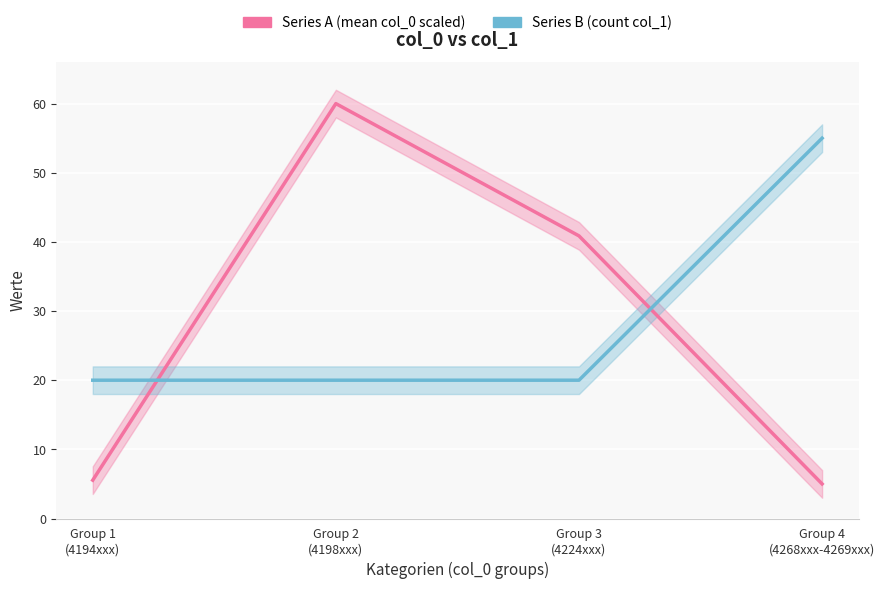

At which label does Series A (mean col_0 scaled) reach its peak?

Group 2
(4198xxx)